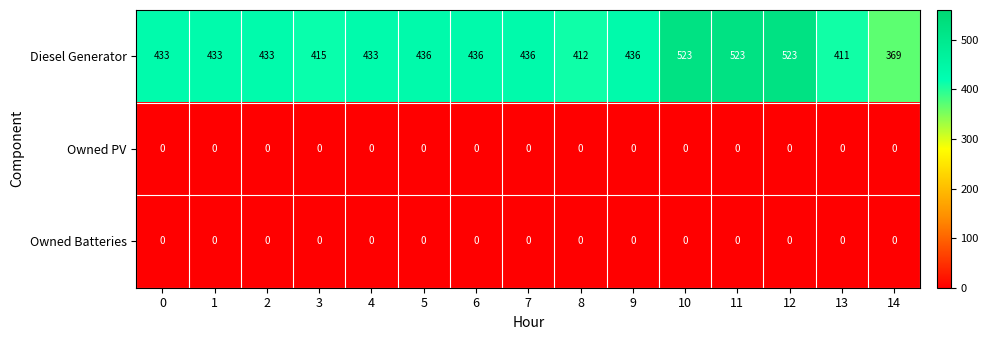

Between 3 and 10, which series saw the biggest shift?

Diesel Generator